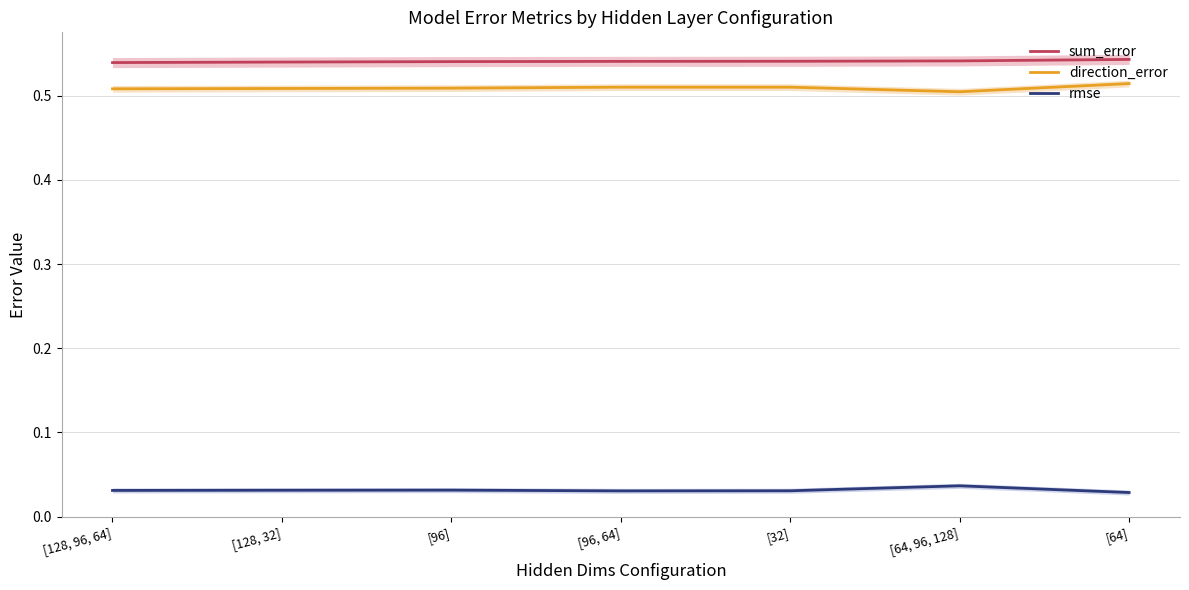

Which category has the highest value in the direction_error series?

[64]